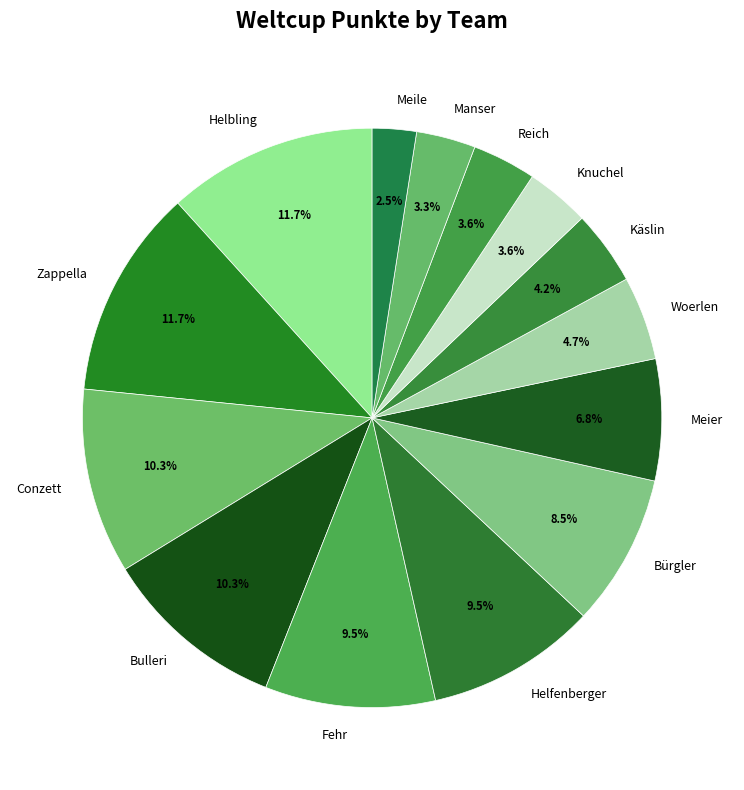

To the nearest percent, what portion does Reich represent?

4%